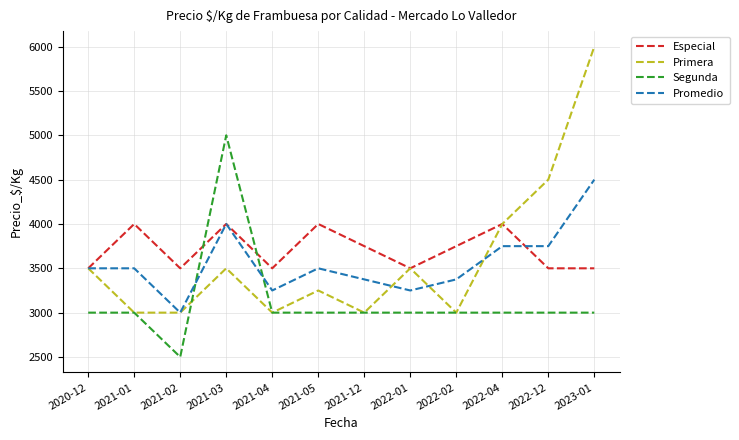

Reading left to right, transcribe all the data shown in this chart.

Especial: 3500	4000	3500	4000	3500	4000	3750	3500	3750	4000	3500	3500
Primera: 3500	3000	3000	3500	3000	3250	3000	3500	3000	4000	4500	6000
Segunda: 3000	3000	2500	5000	3000	3000	3000	3000	3000	3000	3000	3000
Promedio: 3500	3500	3000	4000	3250	3500	3375	3250	3375	3750	3750	4500